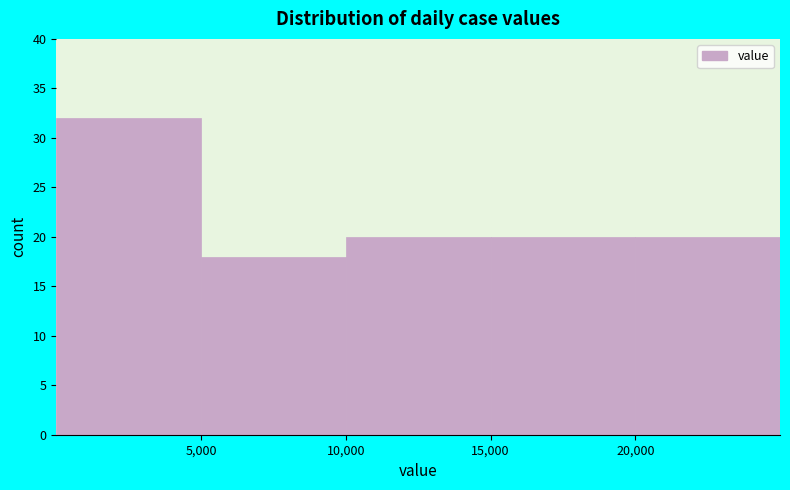

Reading left to right, list every bar in this chart as the range it spans on the x-axis followed by its height. The values are not printed on the chart, so give them approximately, as read against the axis.

0 to 5000: 32
5000 to 10000: 18
10000 to 15000: 20
15000 to 20000: 20
20000 to 25000: 20